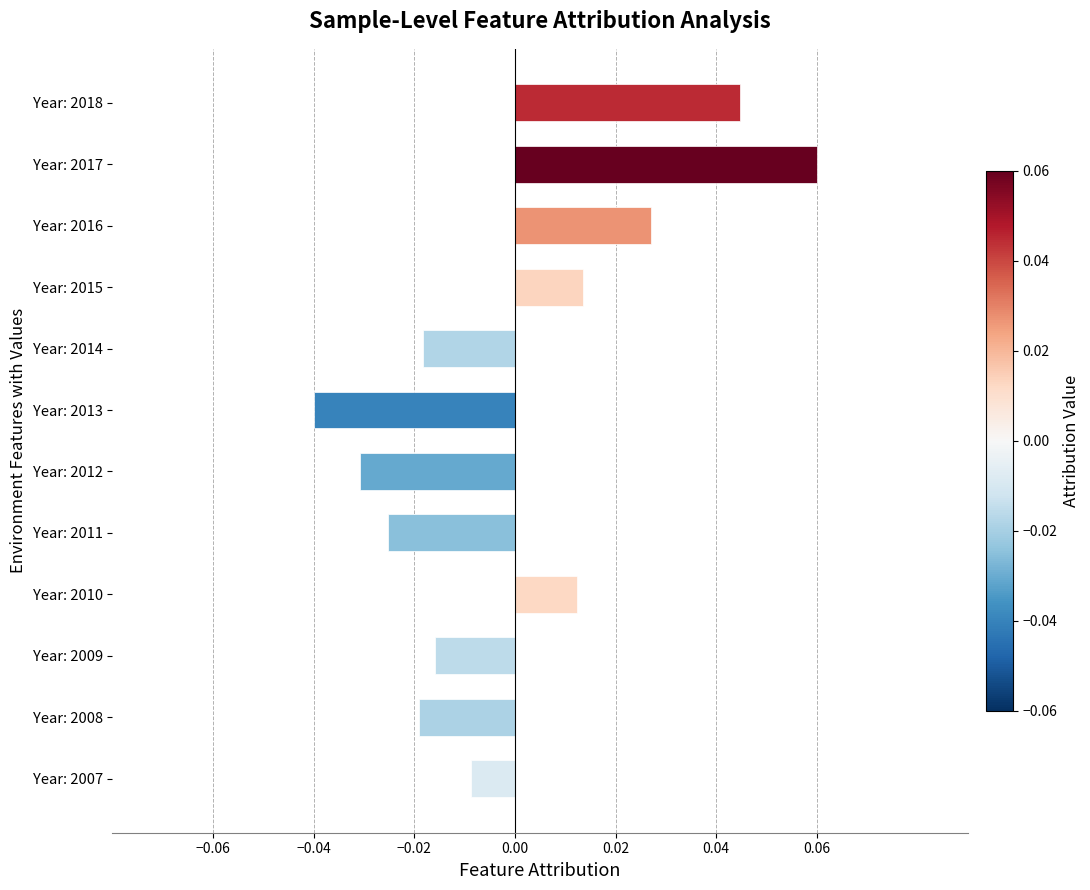

At which category does the chart reach its minimum across all series?

Year: 2013